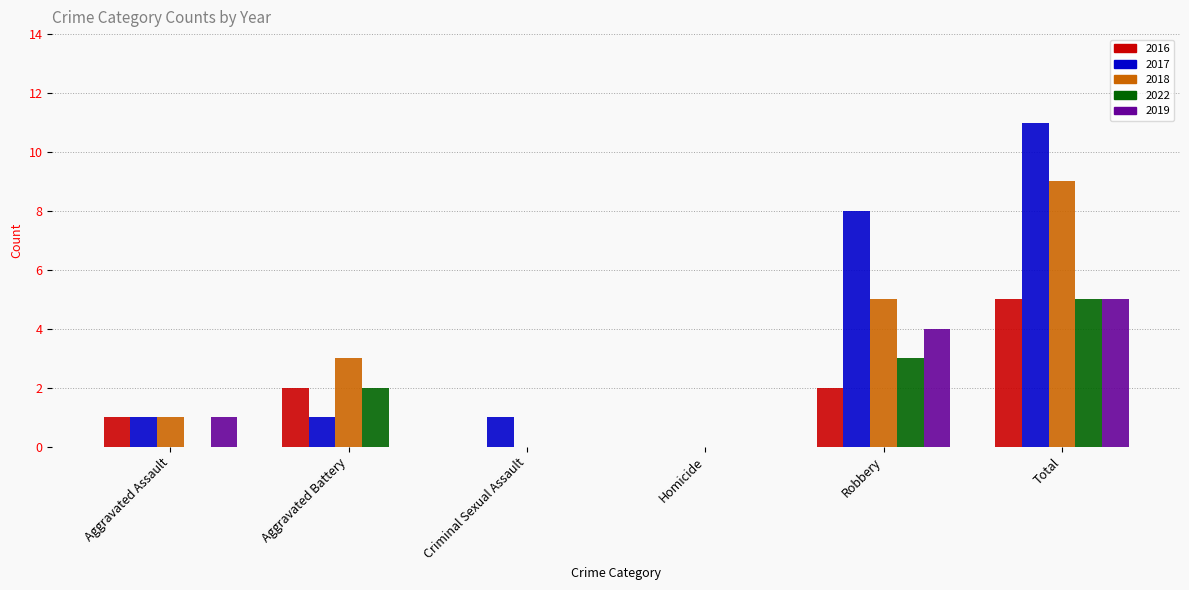

Between Robbery and Total, which series saw the biggest shift?

2018